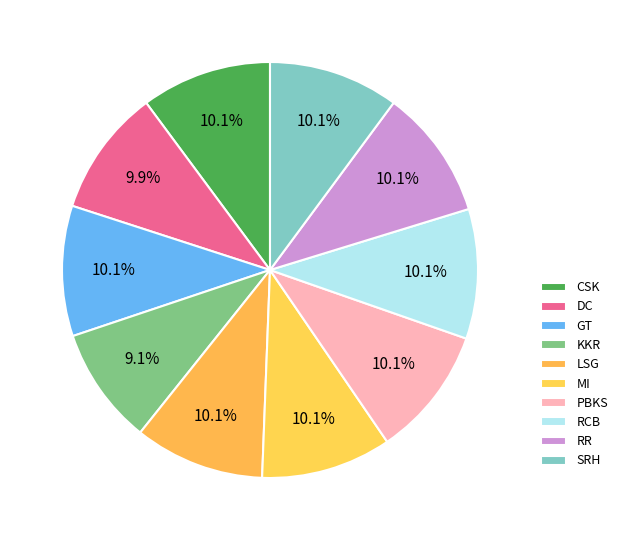

Is there a majority slice in this chart?

No